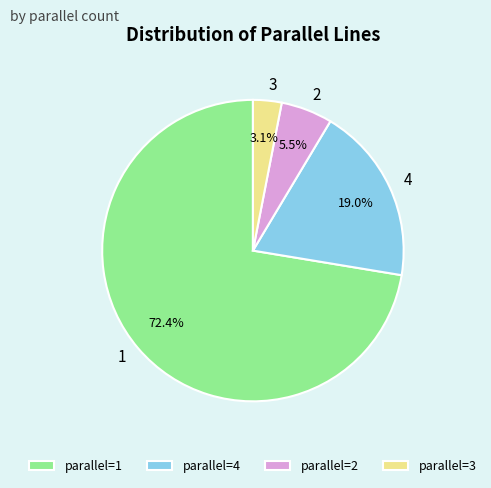

What is the largest slice in the pie chart?

parallel=1